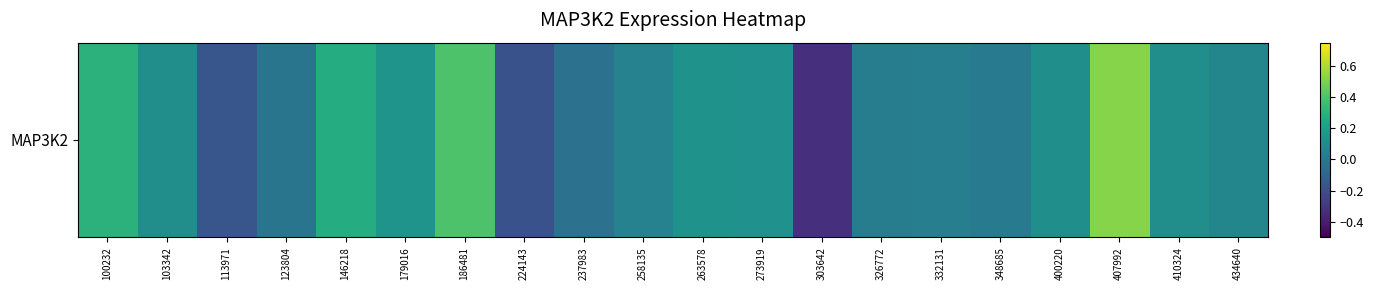

What is the change in value from 103342 to 224143?

-0.3